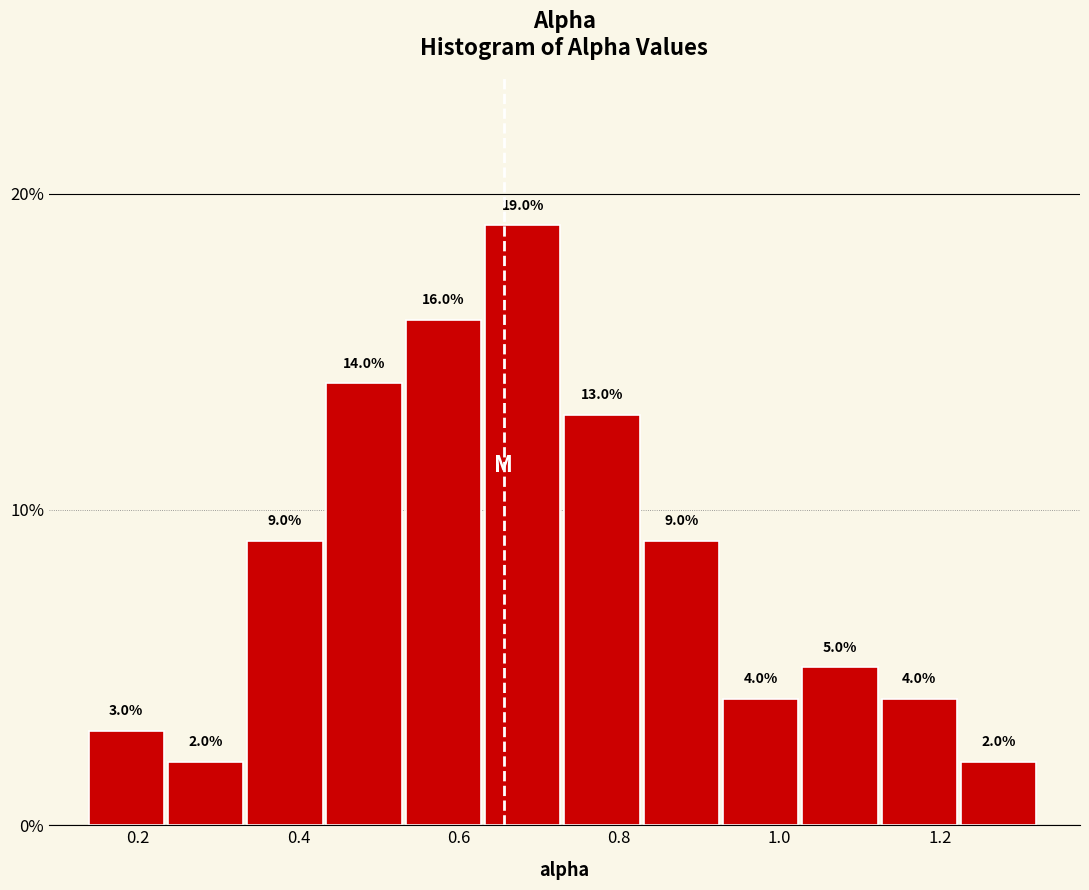

Reading left to right, transcribe this chart: for each bar, give the range it covers on the x-axis and its height. The bar edges are not printed on the chart, so give them approximately, as read against the axis.

0.14 to 0.24: 3.0
0.24 to 0.34: 2.0
0.34 to 0.44: 9.0
0.44 to 0.54: 14.0
0.54 to 0.64: 16.0
0.64 to 0.74: 19.0
0.74 to 0.84: 13.0
0.84 to 0.92: 9.0
0.92 to 1.02: 4.0
1.02 to 1.12: 5.0
1.12 to 1.22: 4.0
1.22 to 1.32: 2.0